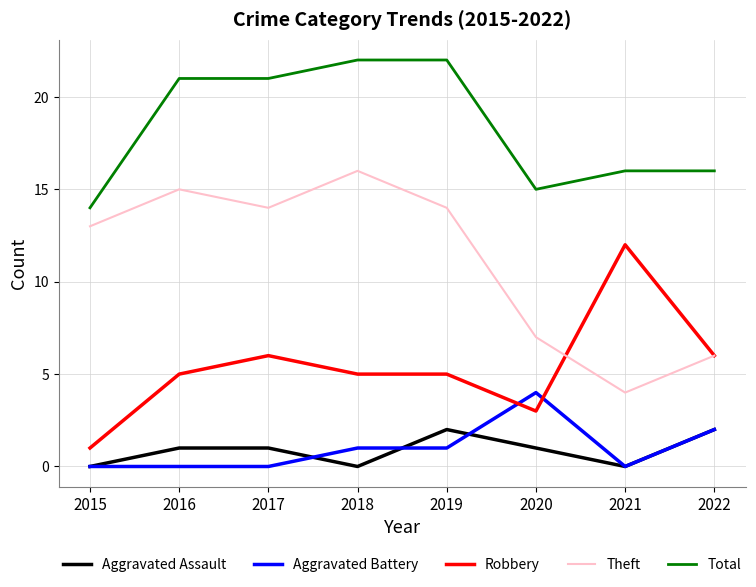

What is the sum of the Total values at 2017 and 2020?

36